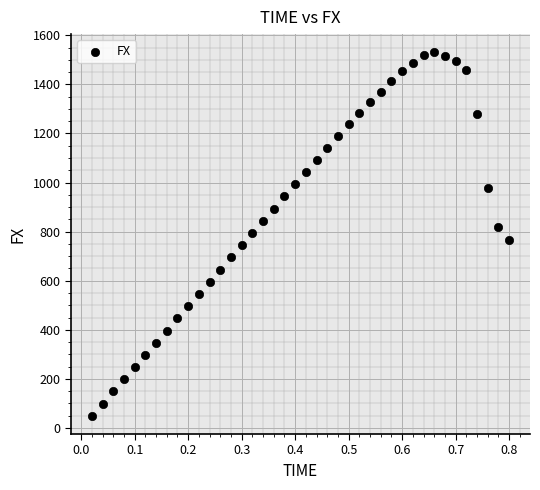

What is the range of Y values (max minus min)?

1481.0